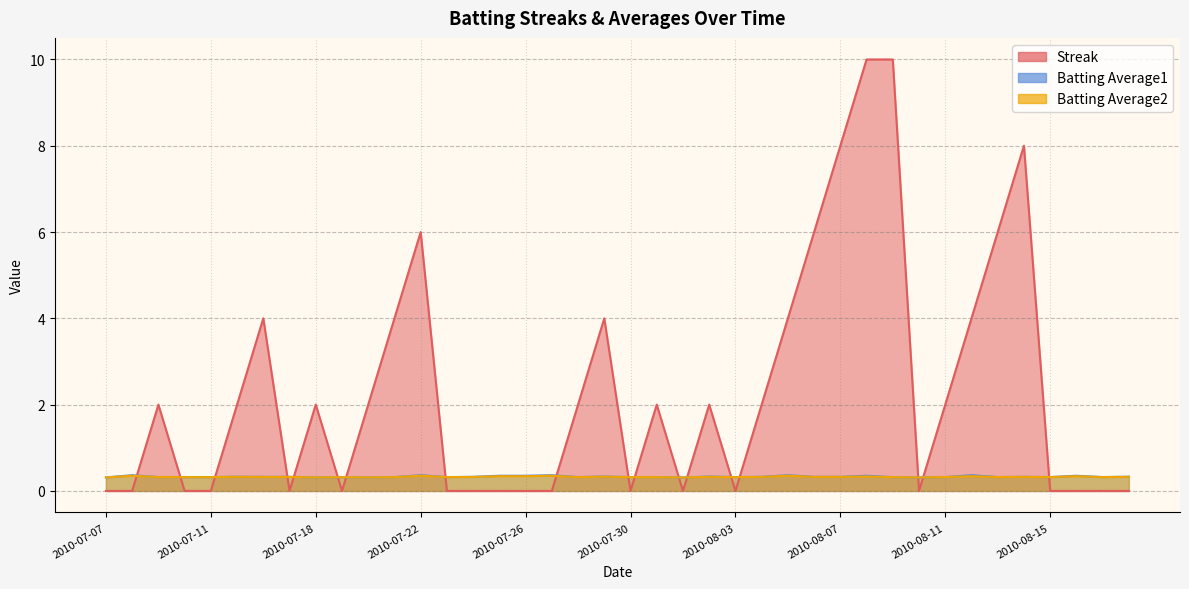

Rank the series at 2010-08-07 from lowest to highest value.

Batting Average2, Batting Average1, Streak